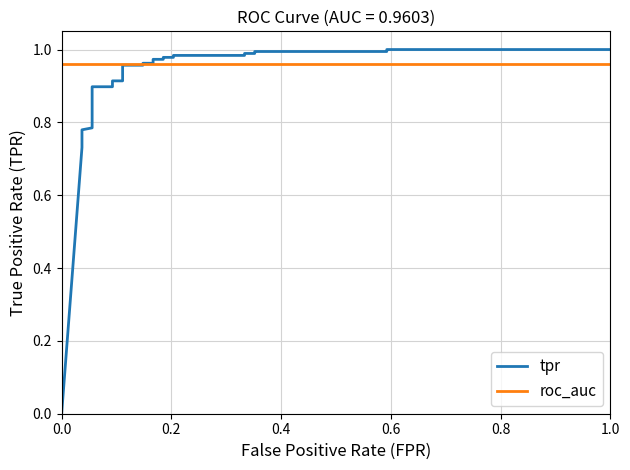

Does the chart display data point markers on the line(s)?

No